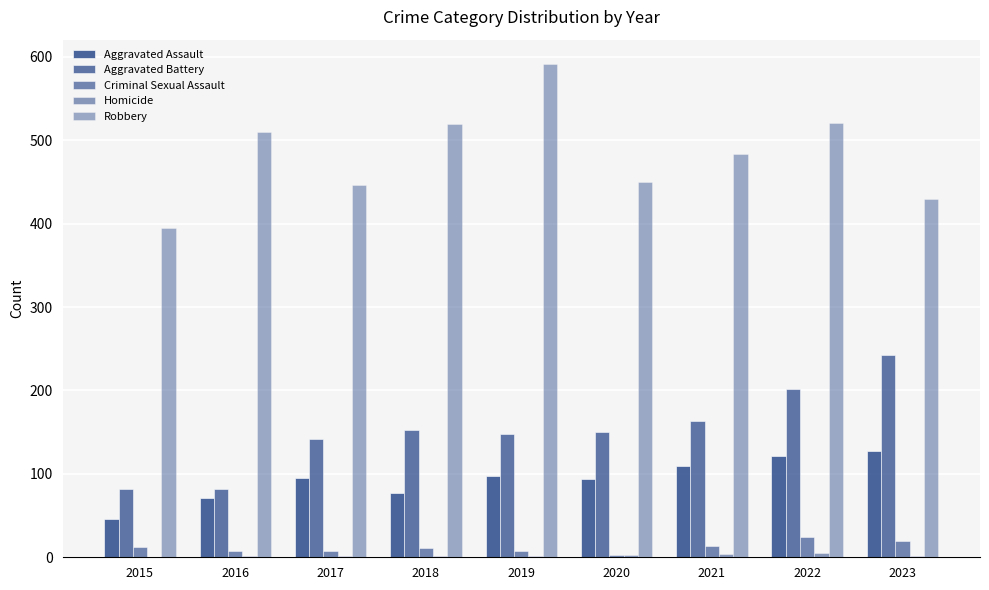

At how many categories does at least one series exceed 521?

1